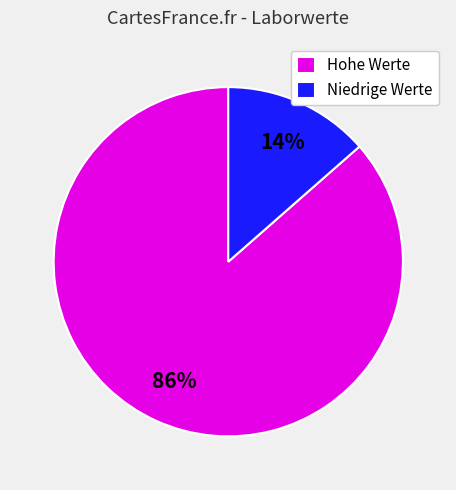

What is the largest slice in the pie chart?

Hohe Werte